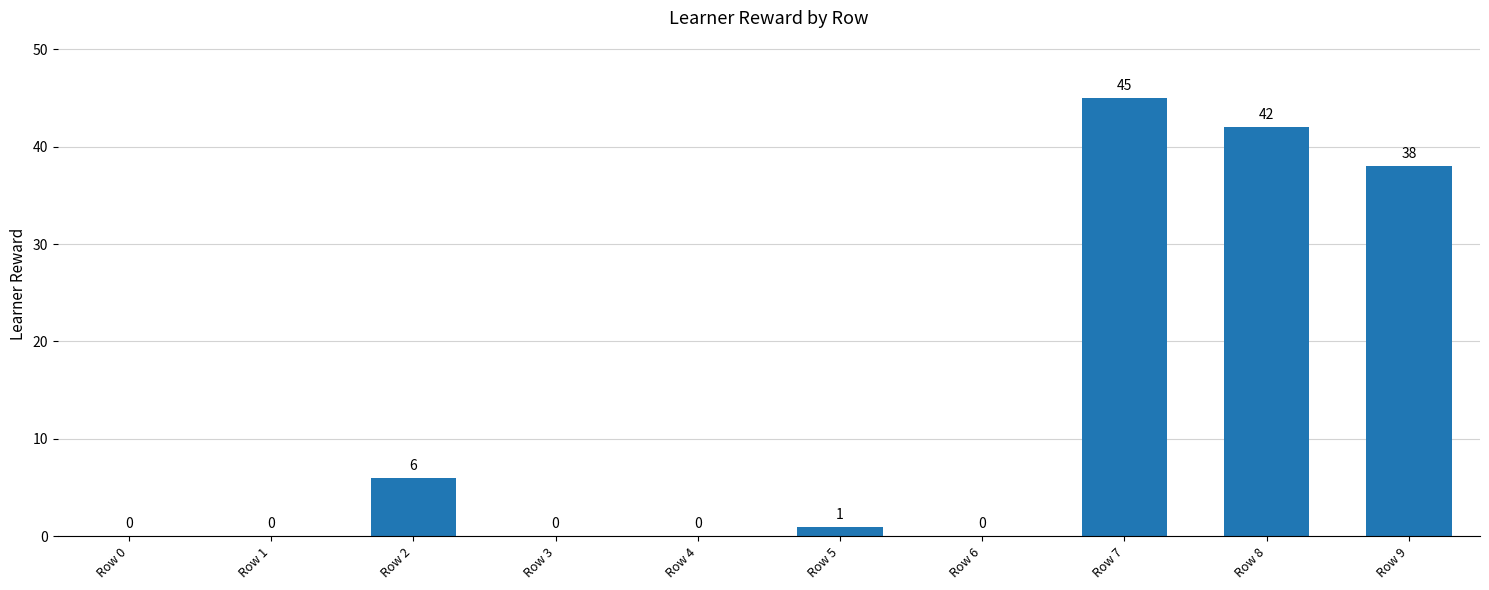

At which label is the value closest to 22?

Row 2